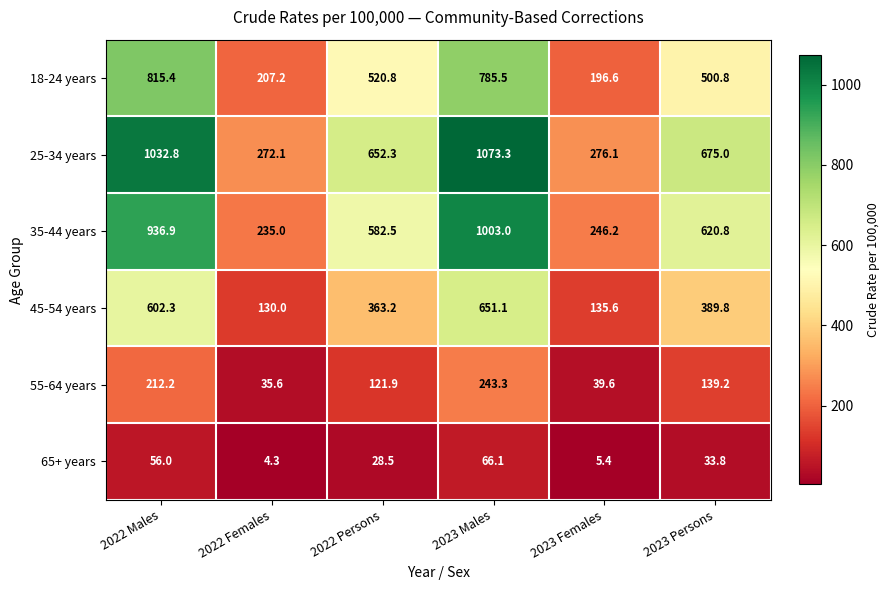

How many distinct data groups are displayed?

6